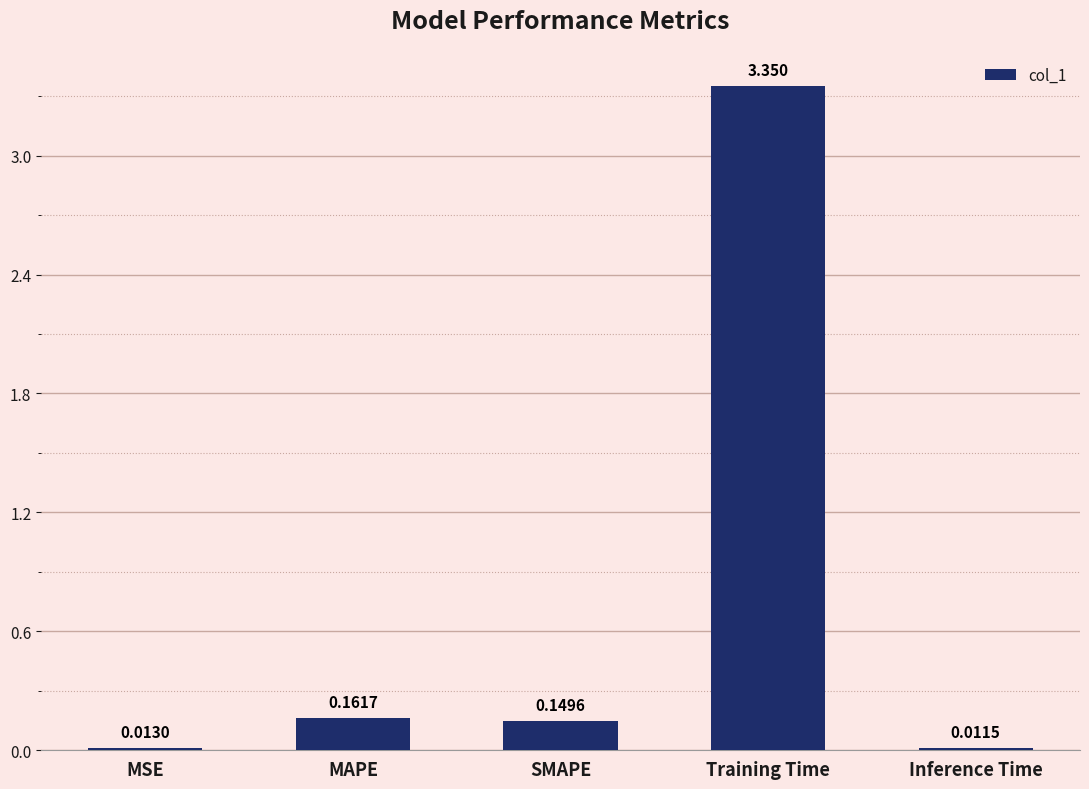

What is the average value?

0.7